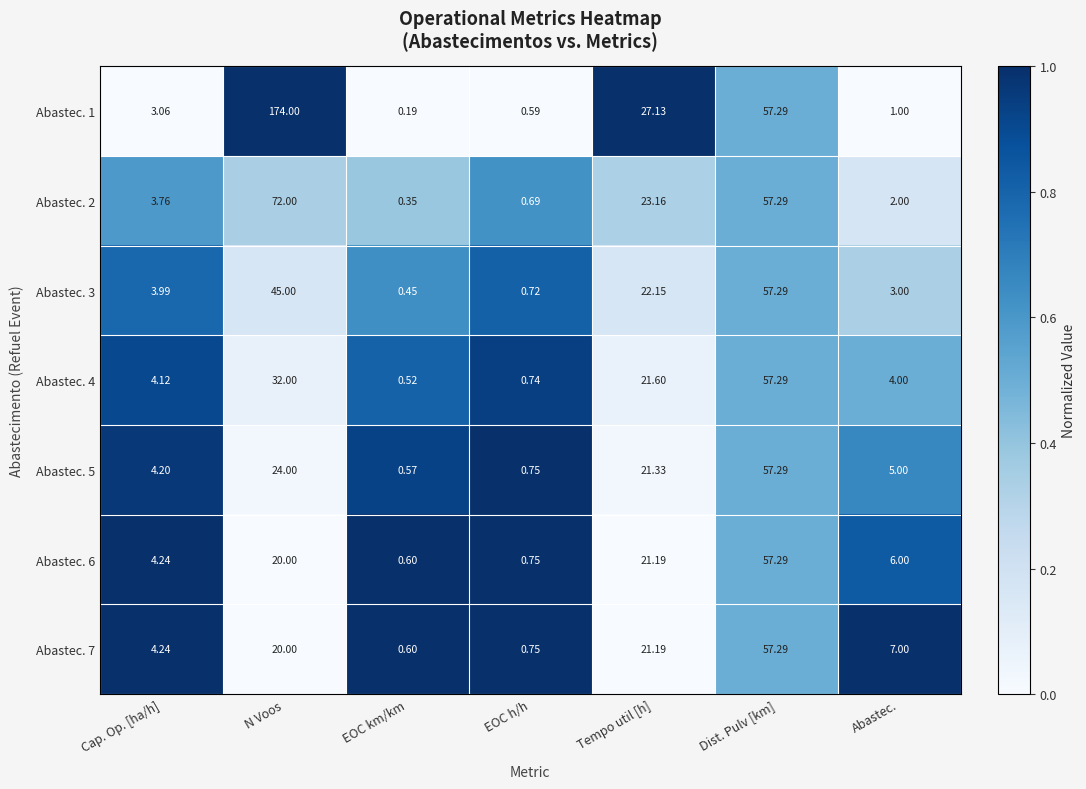

Is the value of Abastec. 2 at Tempo util [h] greater than the value of Abastec. 5 at Cap. Op. [ha/h]?

Yes